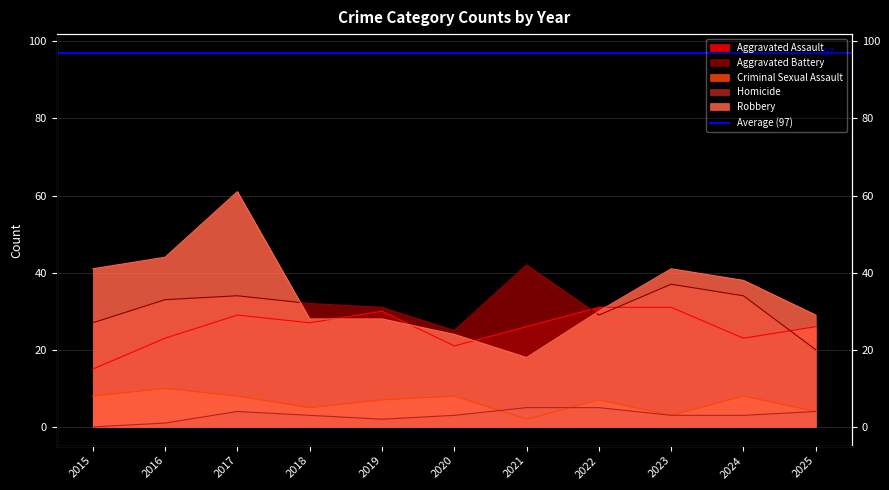

Which category has the lowest value across all series?

2015